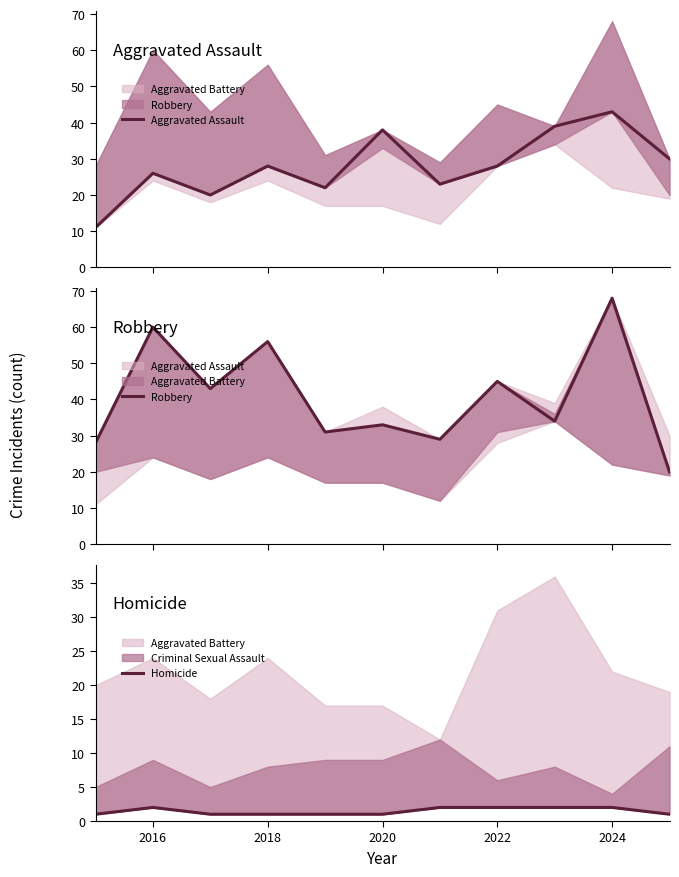

Does the chart display data point markers on the line(s)?

No